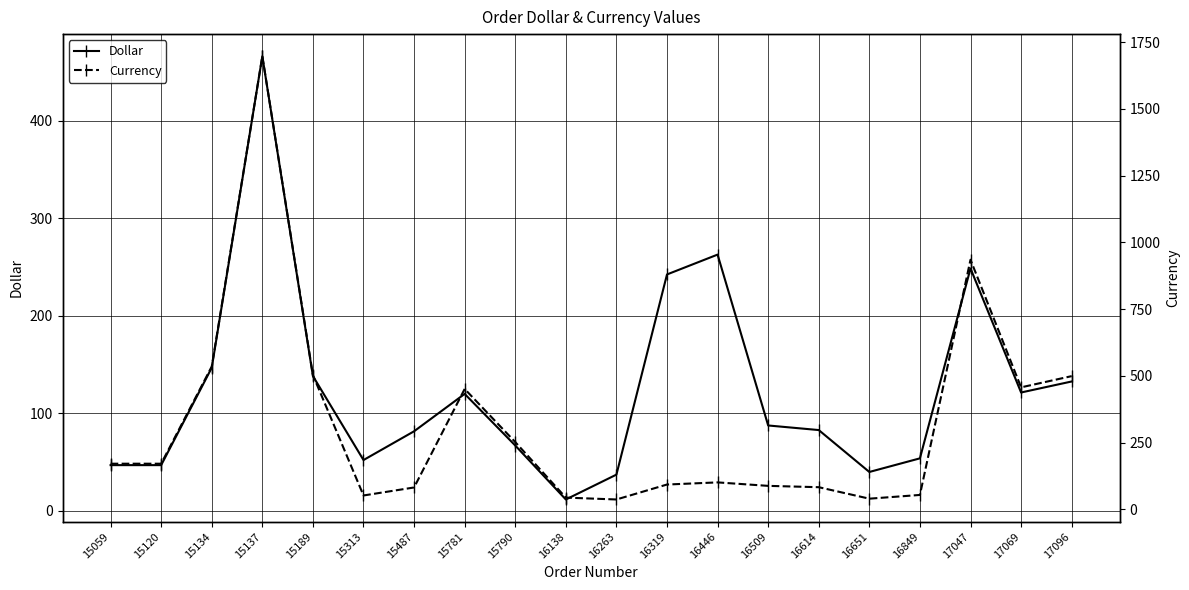

What is the average value of the Currency series?

317.2